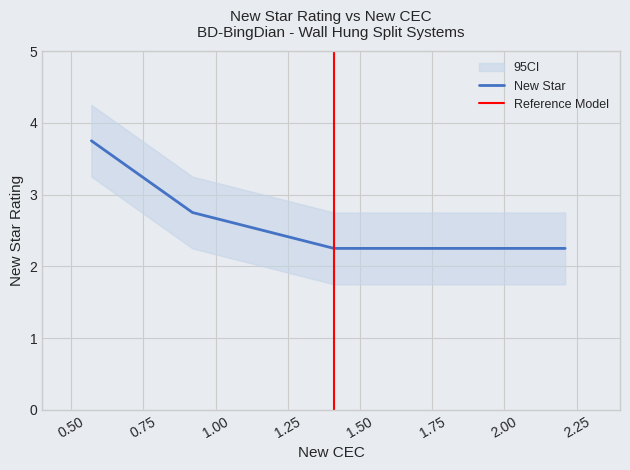

True or false: New Star has more than 2 points higher than both neighbors.

False